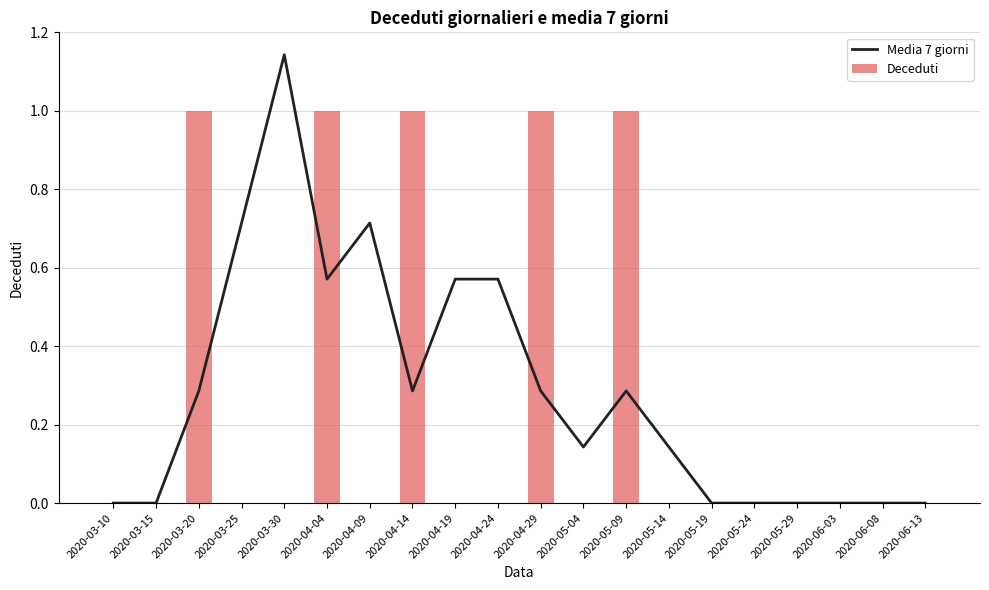

What is the difference between the maximum and minimum values in the Deceduti series?

1.0